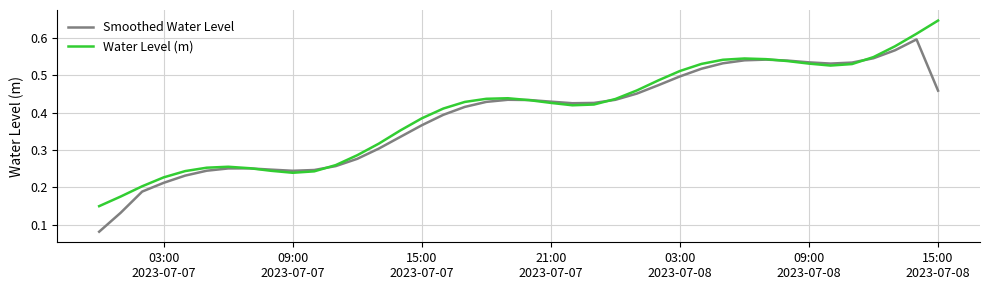

List the series in order of their peak value, highest first.

Water Level (m), Smoothed Water Level